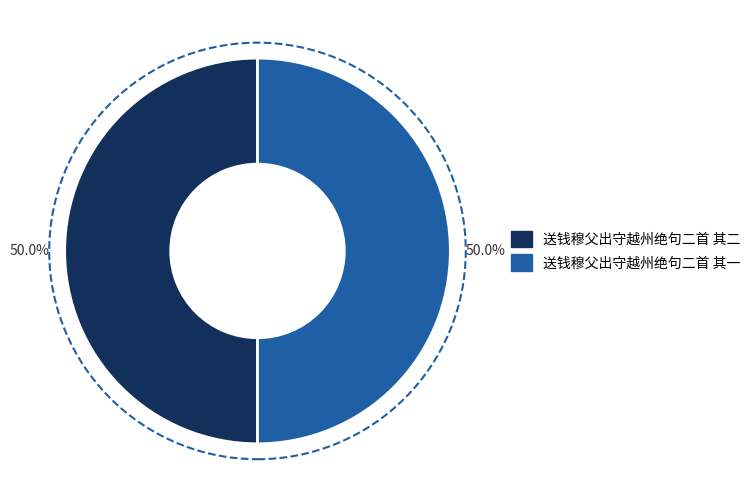

What portion of the pie excludes 送钱穆父出守越州绝句二首 其一?

50.0%